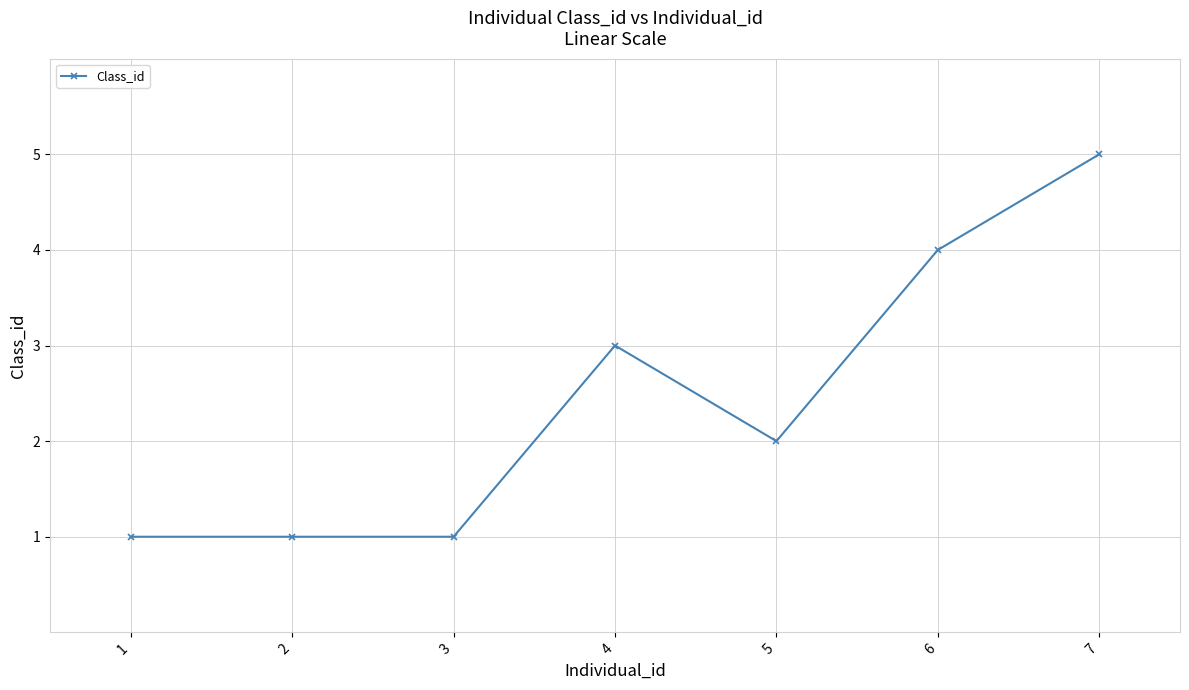

What is the greatest value displayed?

5